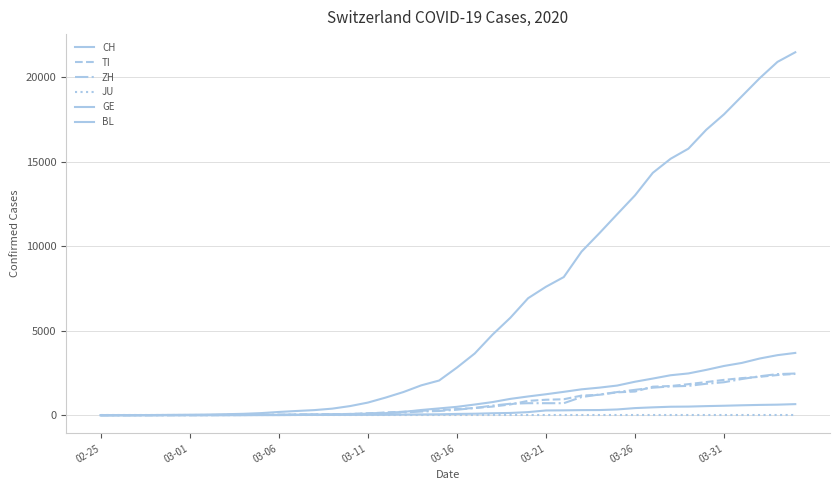

Is this an area chart (filled region under the line)?

No